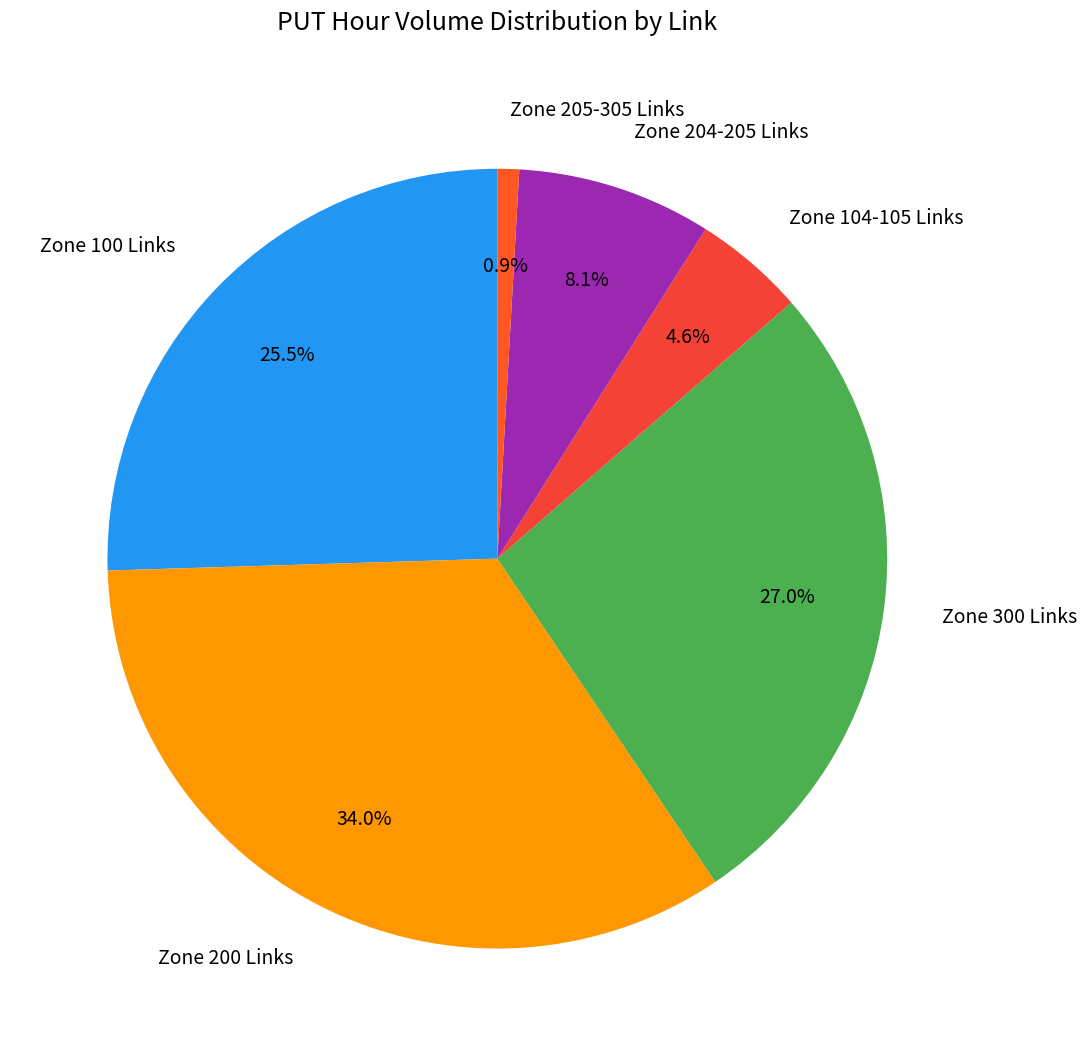

Between Zone 100 Links and Zone 104-105 Links, which is larger?

Zone 100 Links